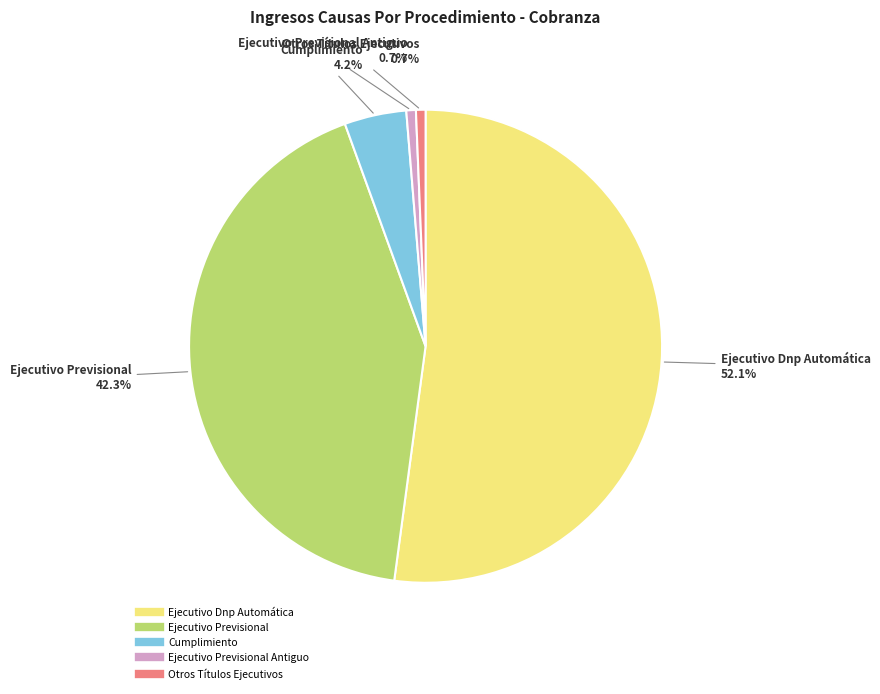

Is there a majority slice in this chart?

Yes